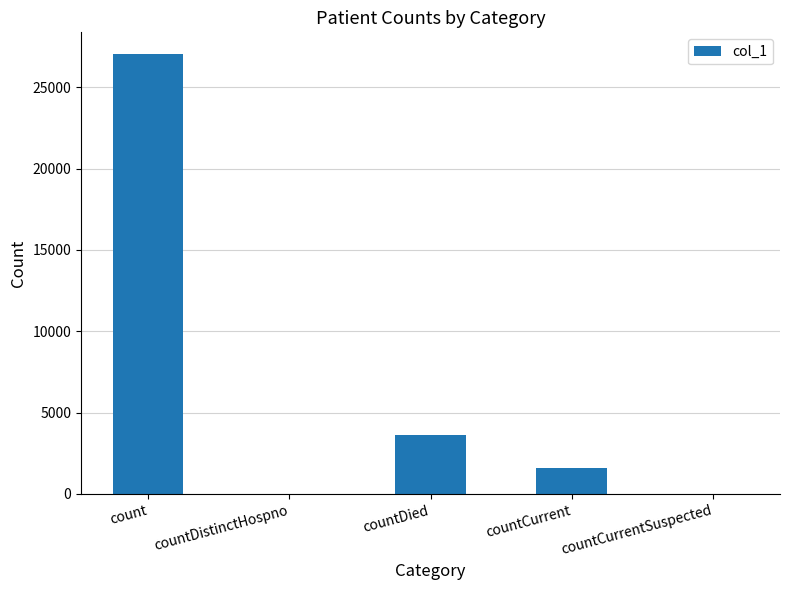

Are the bars horizontal?

No